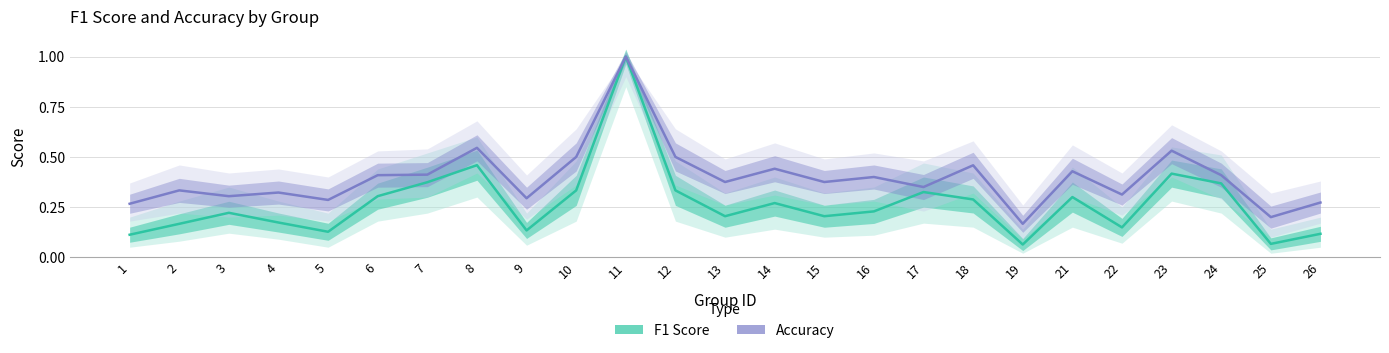

What is the value of the F1 Score point at the 9th from the left?

0.1